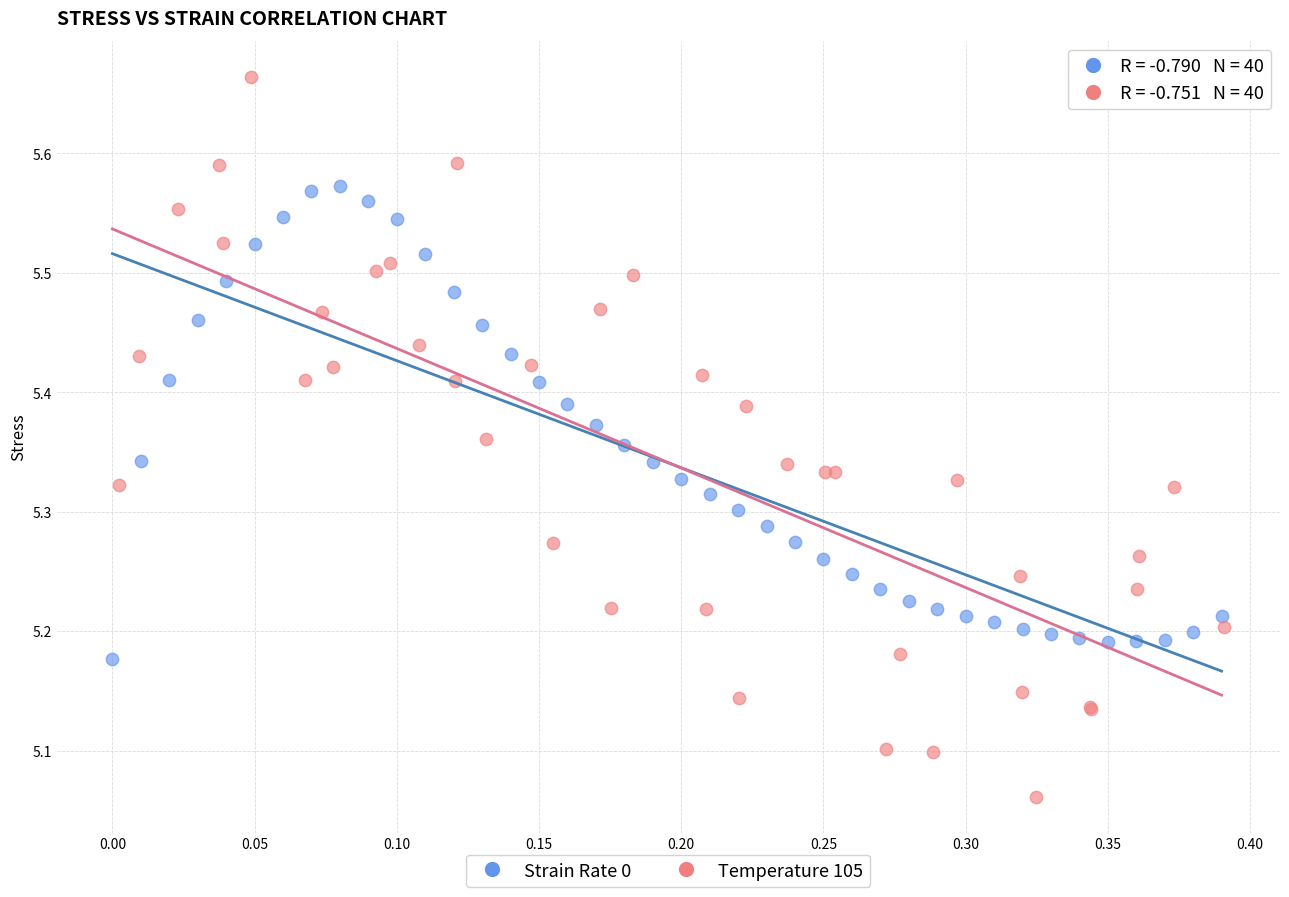

Which series contains the lowest Y value?

Temperature 105